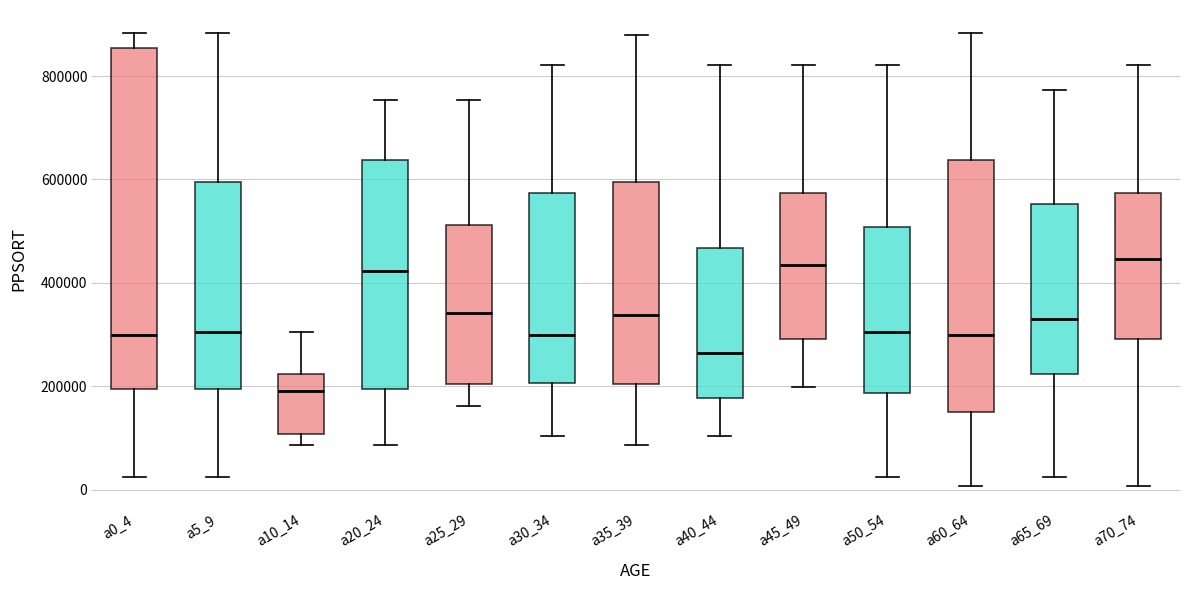

Which box is the tallest, from its lower edge to its upper edge?

a0_4